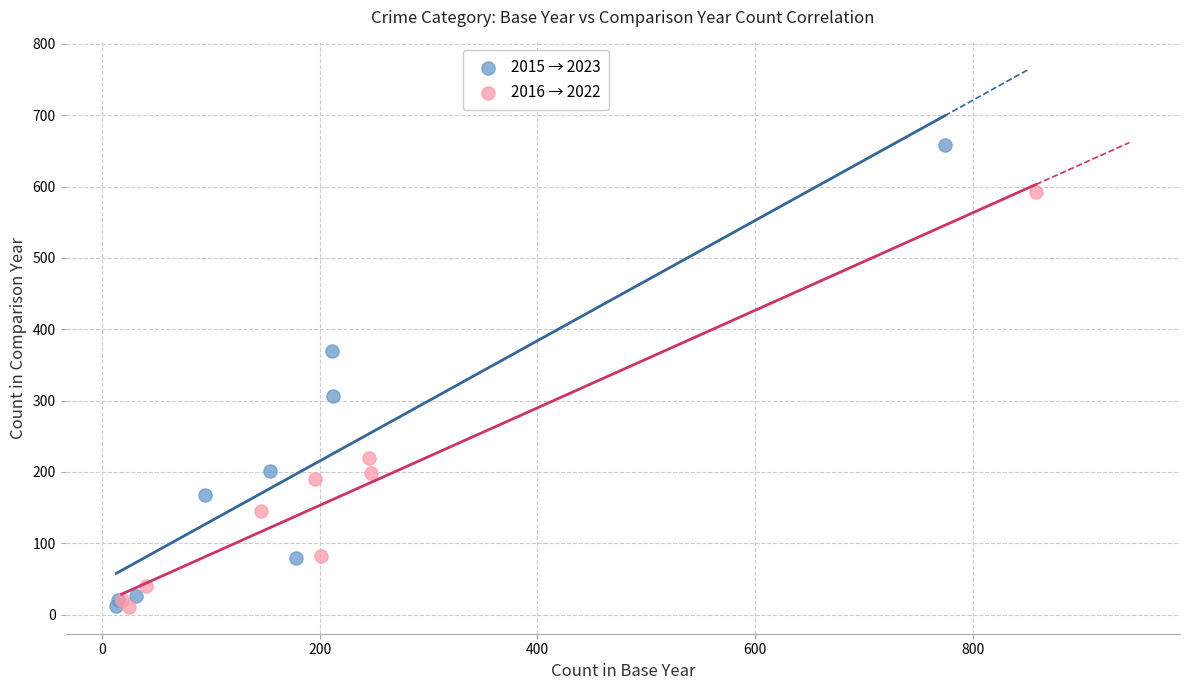

Which series has the widest spread of Y values?

2015 → 2023